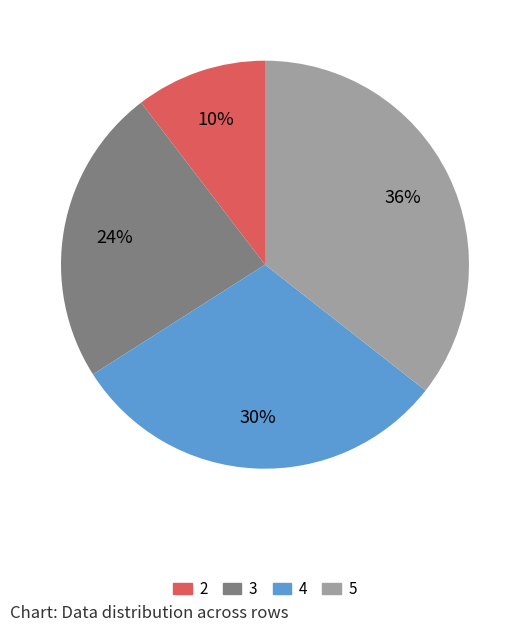

What percentage is the 3 slice, to the nearest percent?

24%